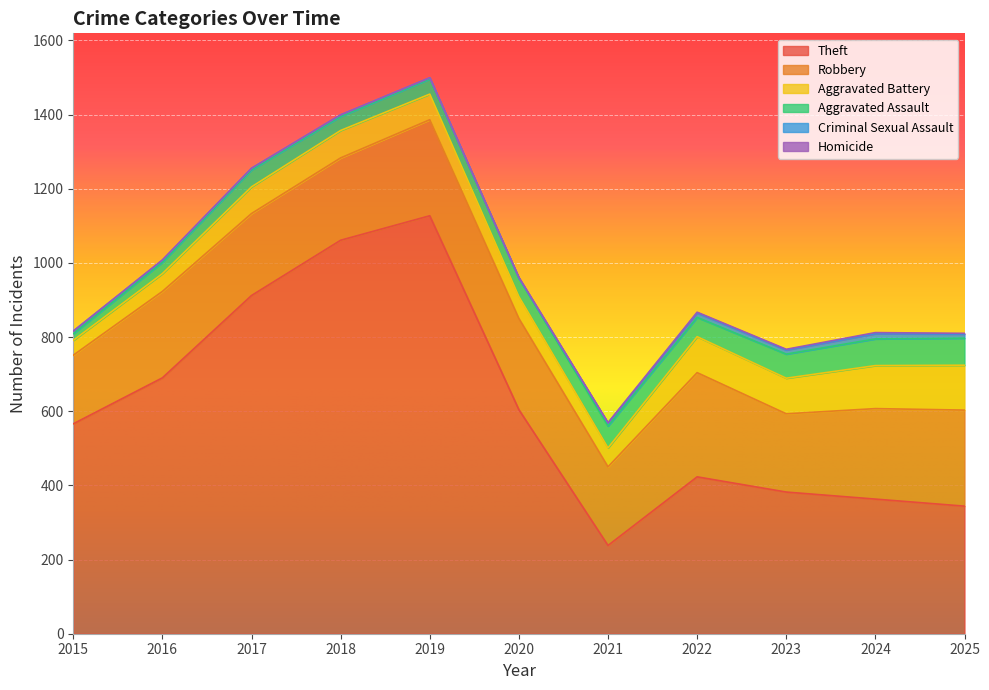

True or false: Homicide has a value of 0 at 2018.

True